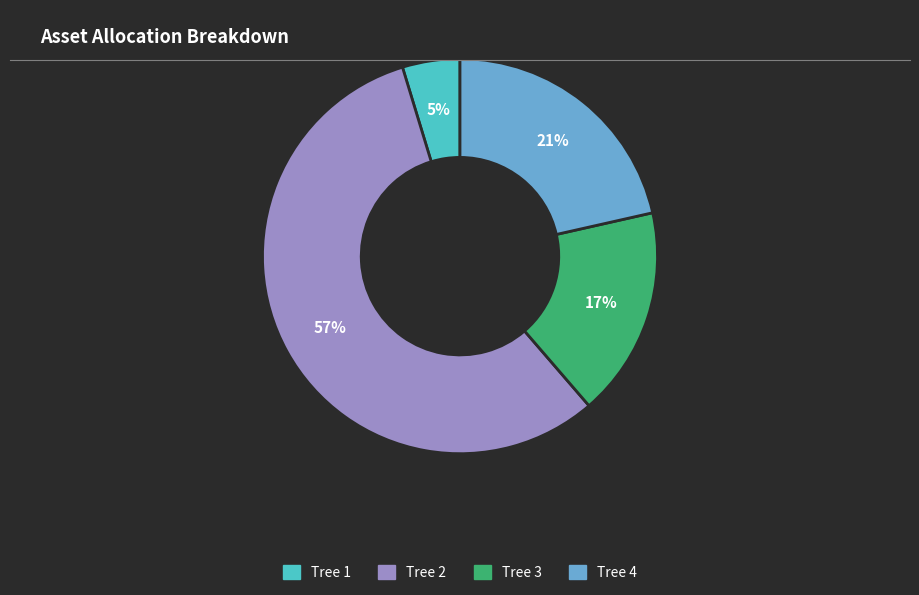

Does Tree 2 account for over 50% of the chart?

Yes